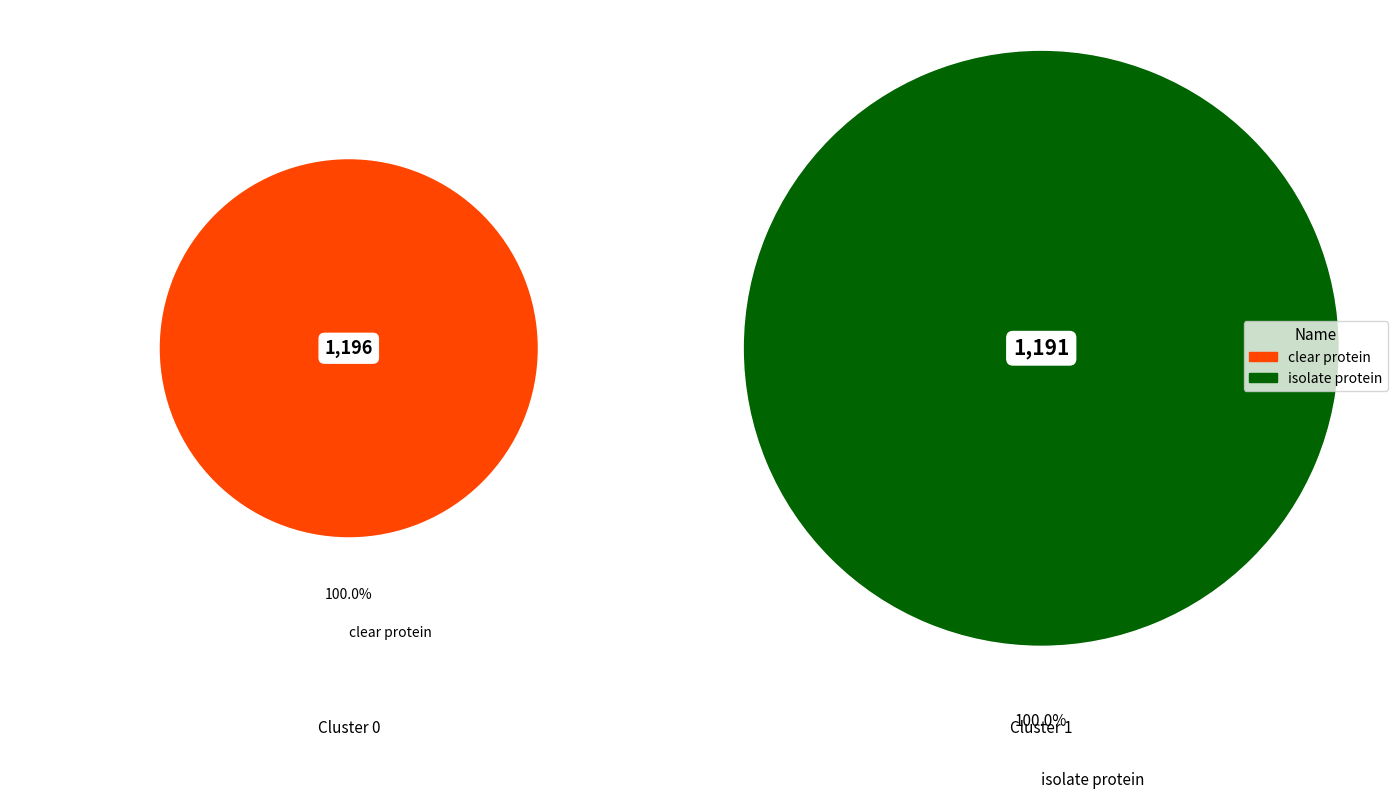

Which slice is the smallest?

isolate protein